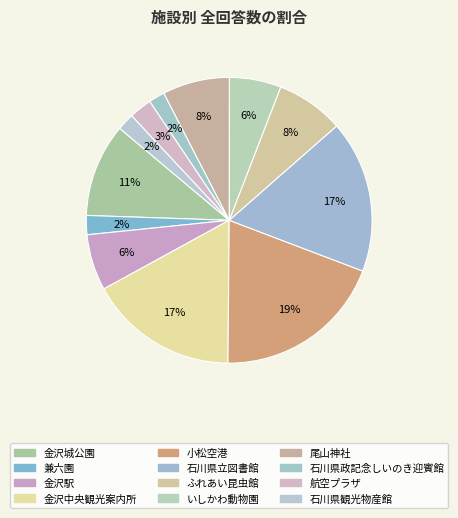

How many segments does this pie chart have?

12